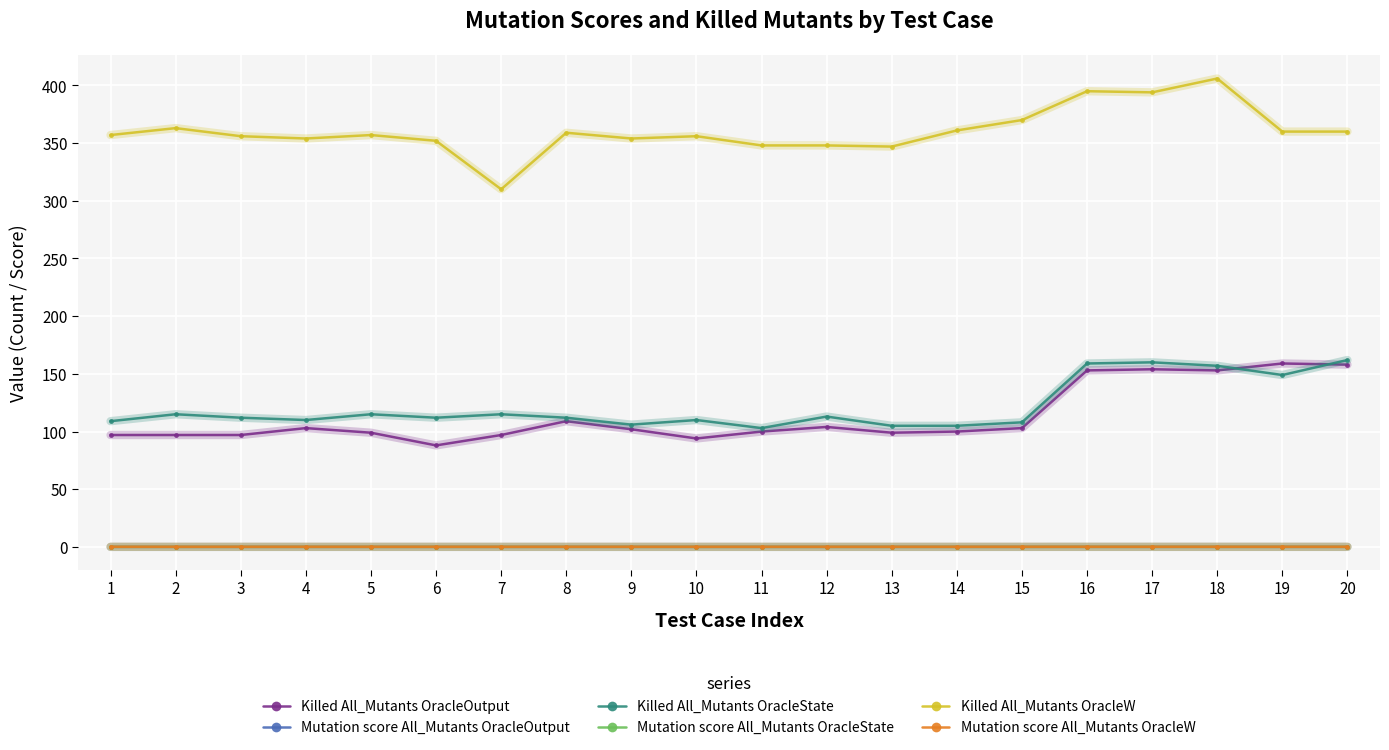

What is the total value across all series at 11?

551.2